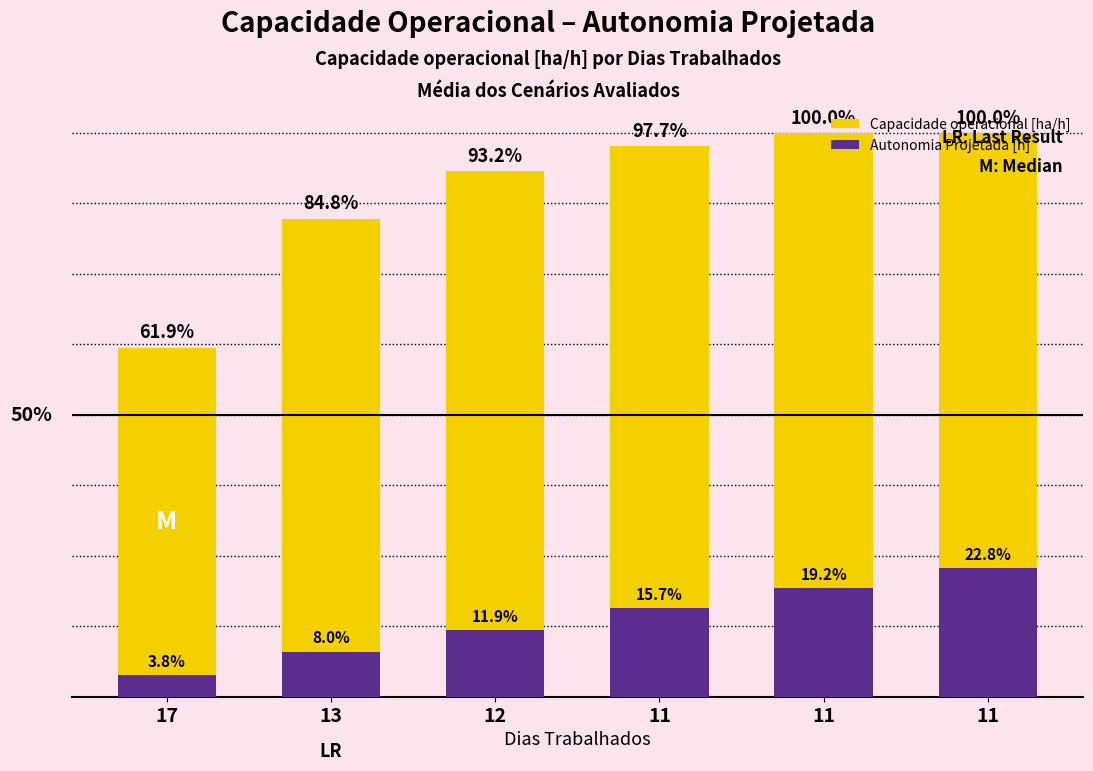

At which category is the sum across all series the highest?

11